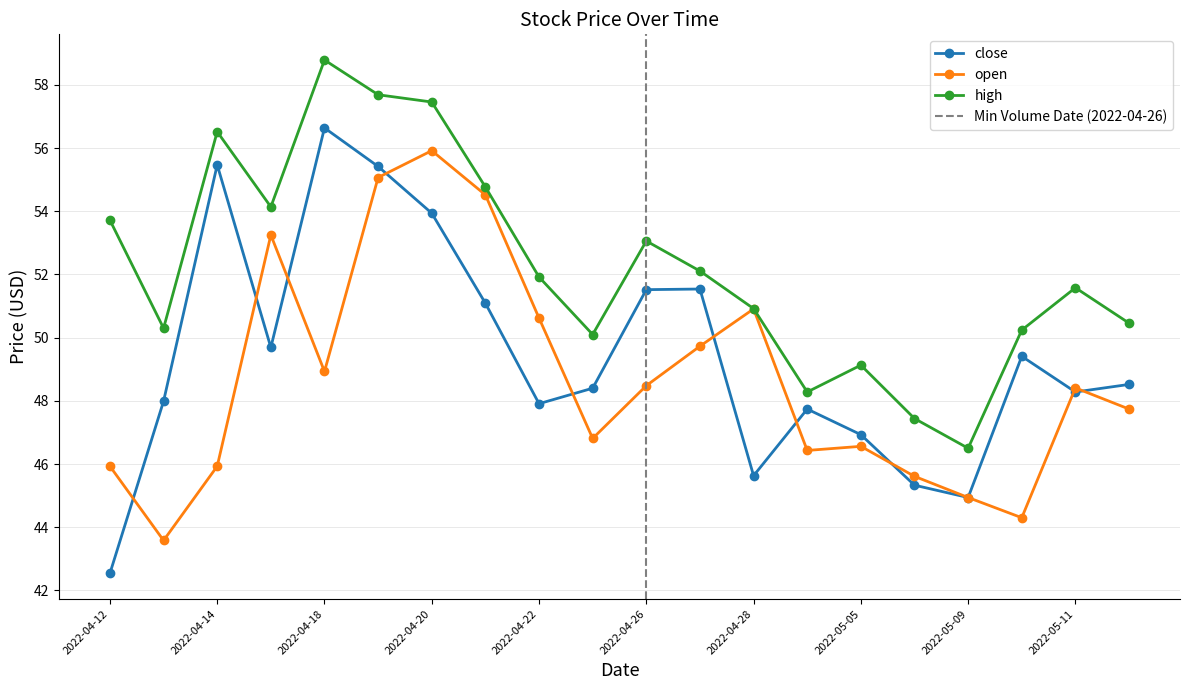

At 2022-05-10, list the series in order from smallest to largest.

open, close, high